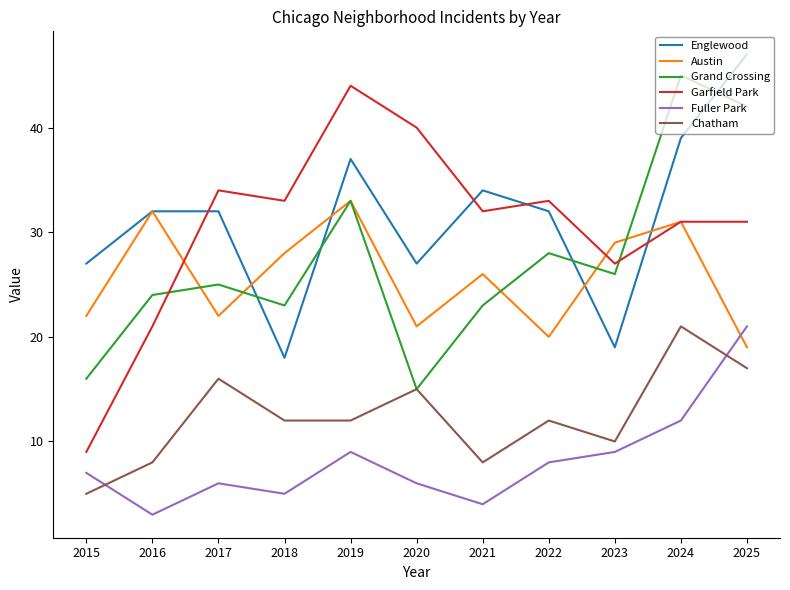

Which label corresponds to the largest value in the chart?

2025